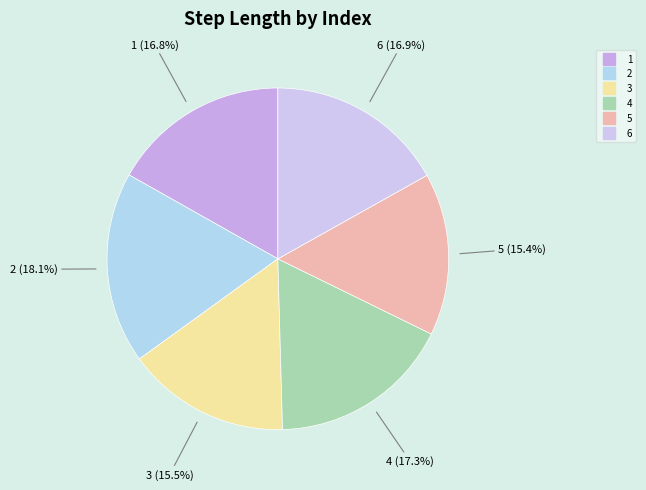

To the nearest percent, what percentage of the pie is 6?

17%